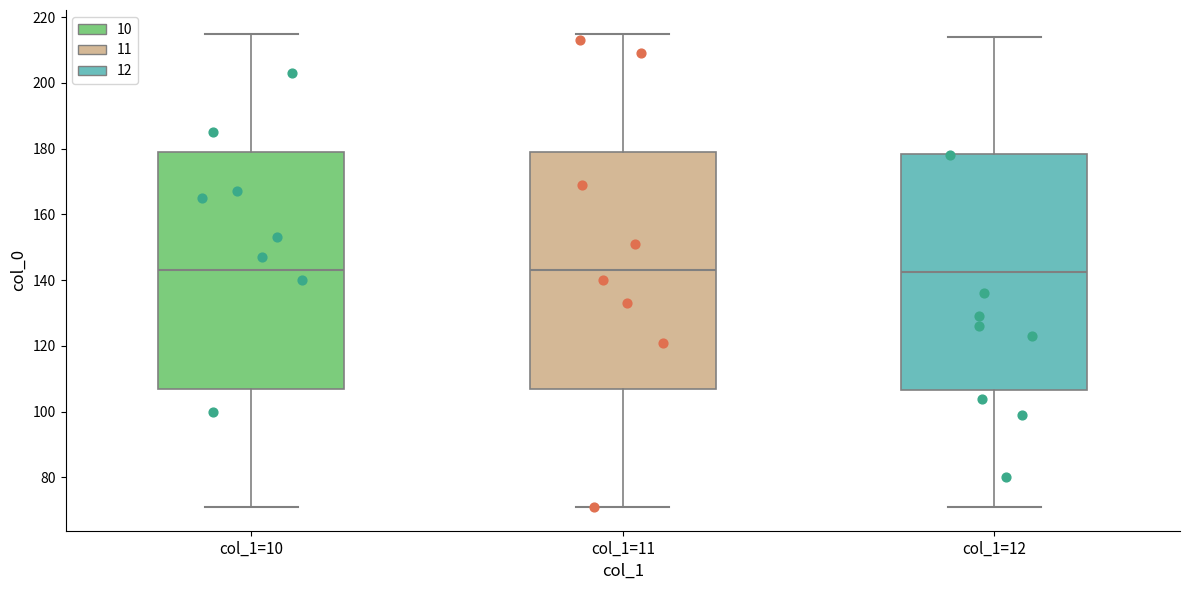

Reading left to right, read every box against the y-axis: the position of its median line, the range the box covers, and the ends of its whiskers. The values are not printed on the chart, so give them approximately, as read against the axis.

col_1=10: median 144, box 108 to 180, whiskers 72 to 216
col_1=11: median 144, box 108 to 180, whiskers 72 to 216
col_1=12: median 142, box 106 to 178, whiskers 72 to 214